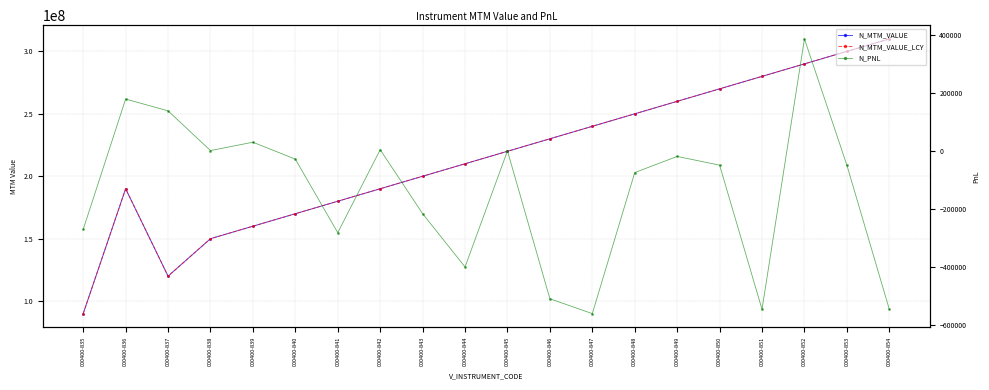

Which series has the widest spread of values?

N_MTM_VALUE